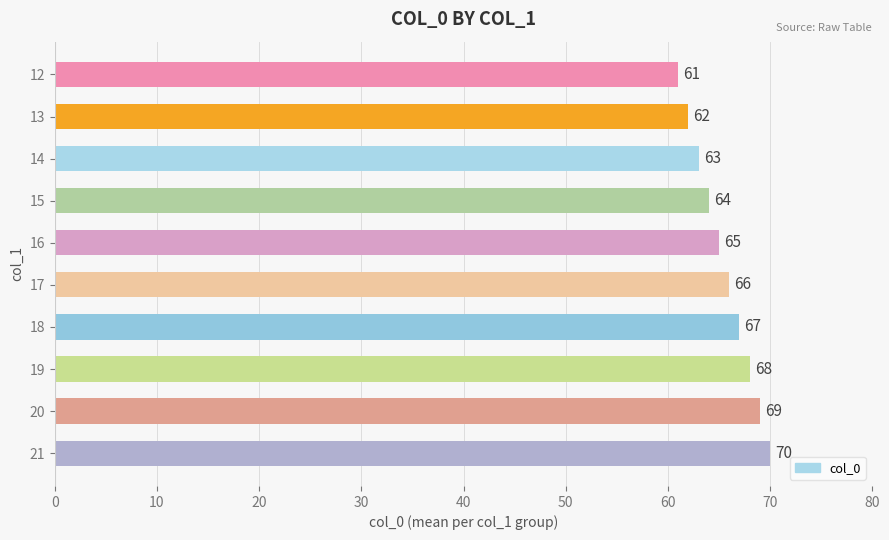

Count the values in the range 63 to 68.

6